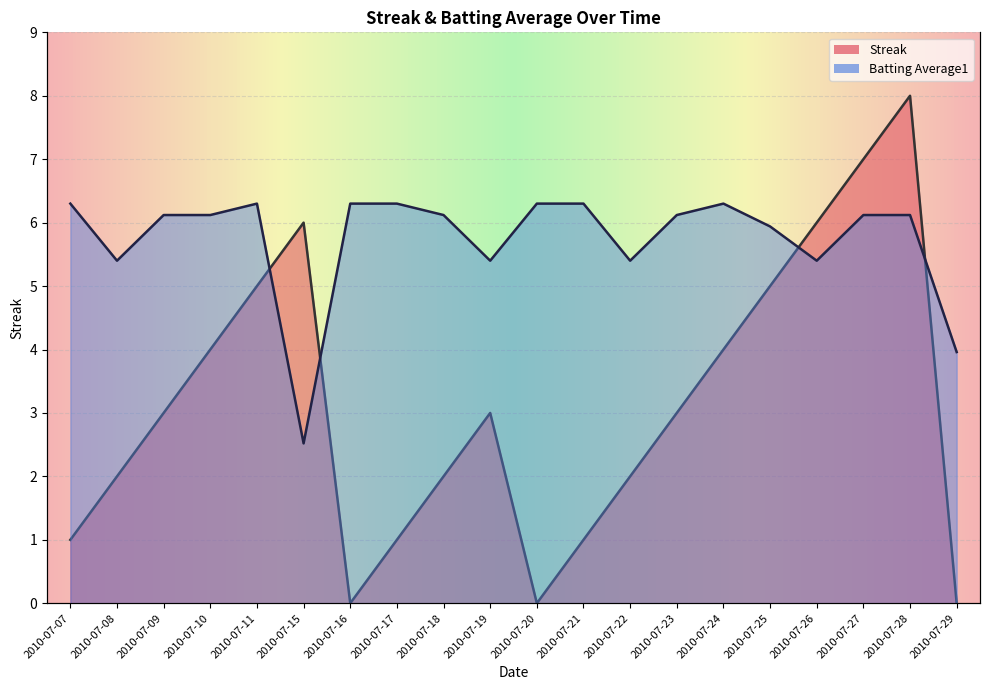

How many distinct data groups are displayed?

2